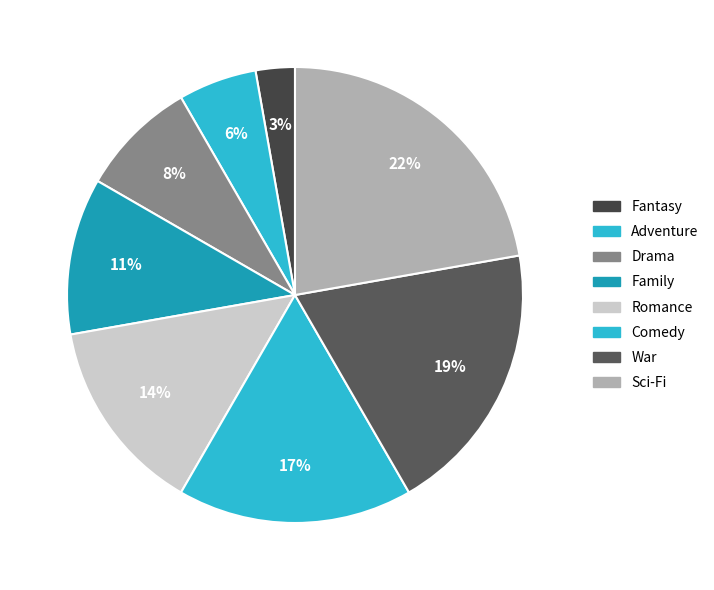

Between Romance and Fantasy, which is larger?

Romance